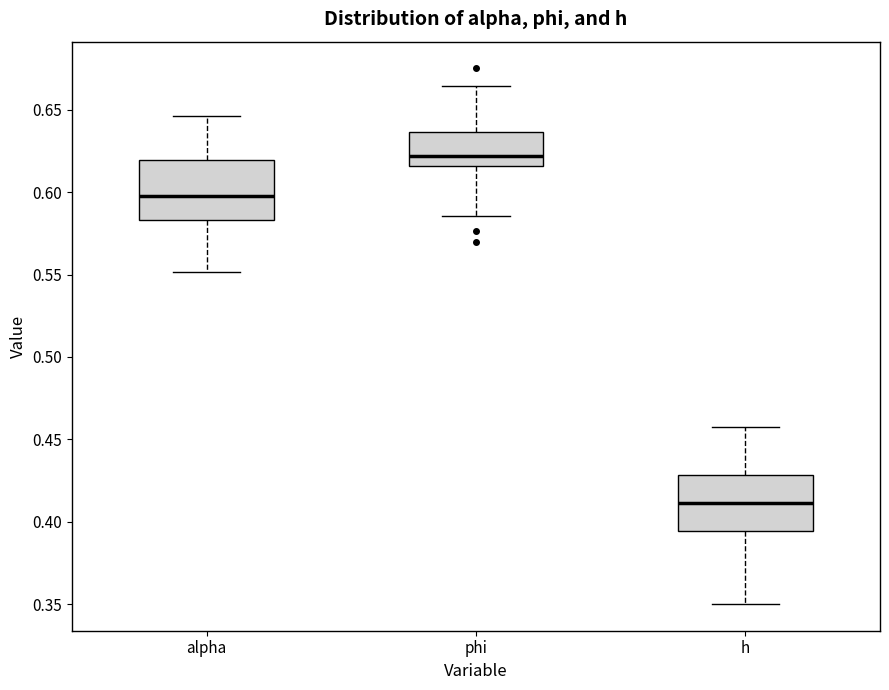

Reading left to right, transcribe this box plot: for each box, give where its median line is, the range the box spans, and where its two whiskers end, as read against the y-axis. The values are not printed on the chart, so give them approximately, as read against the axis.

alpha: median 0.600, box 0.585 to 0.620, whiskers 0.550 to 0.645
phi: median 0.620, box 0.615 to 0.635, whiskers 0.585 to 0.665
h: median 0.410, box 0.395 to 0.430, whiskers 0.350 to 0.455